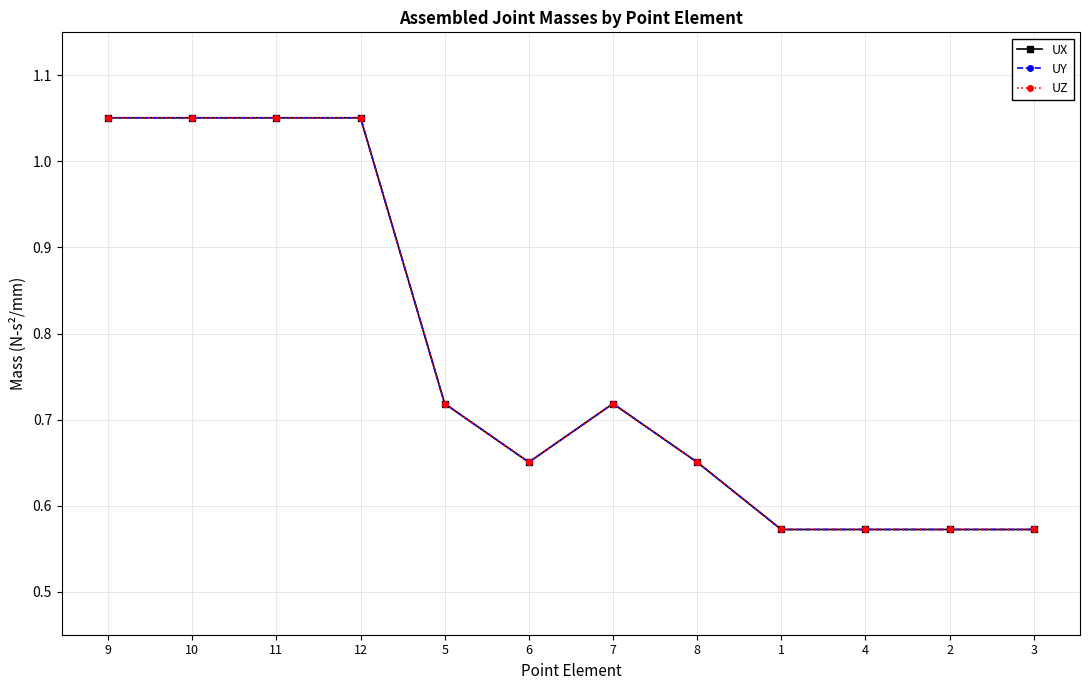

True or false: UZ and UX cross at least once.

False